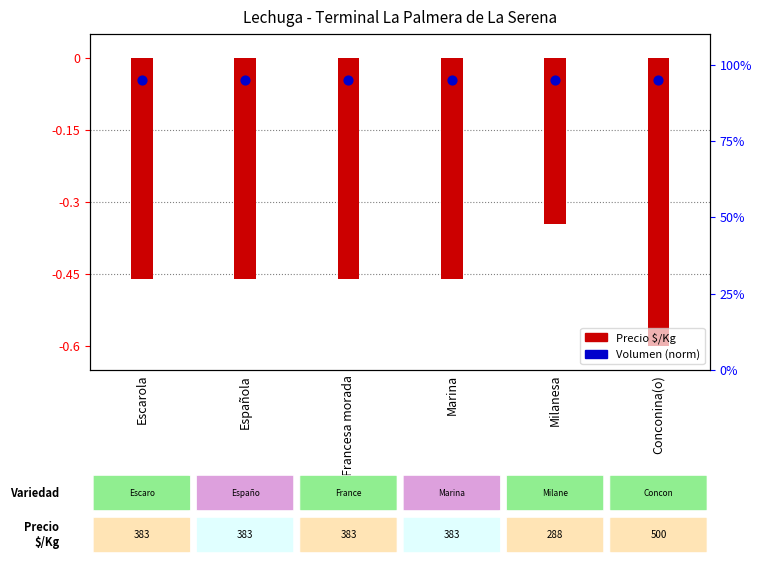

At which category is the sum across all series the highest?

Milanesa